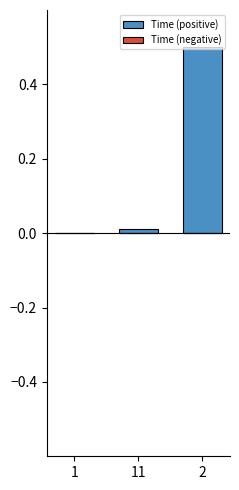

Is it true that the value at 2 is 0.5?

True